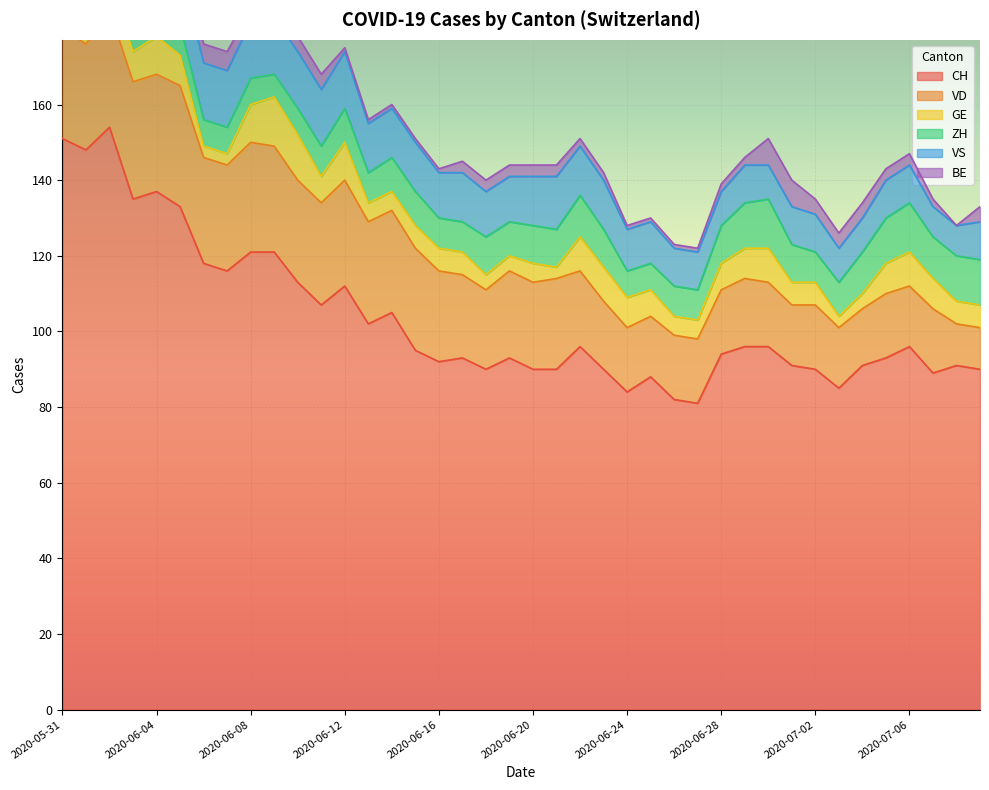

At which label does VS reach its peak?

2020-05-31